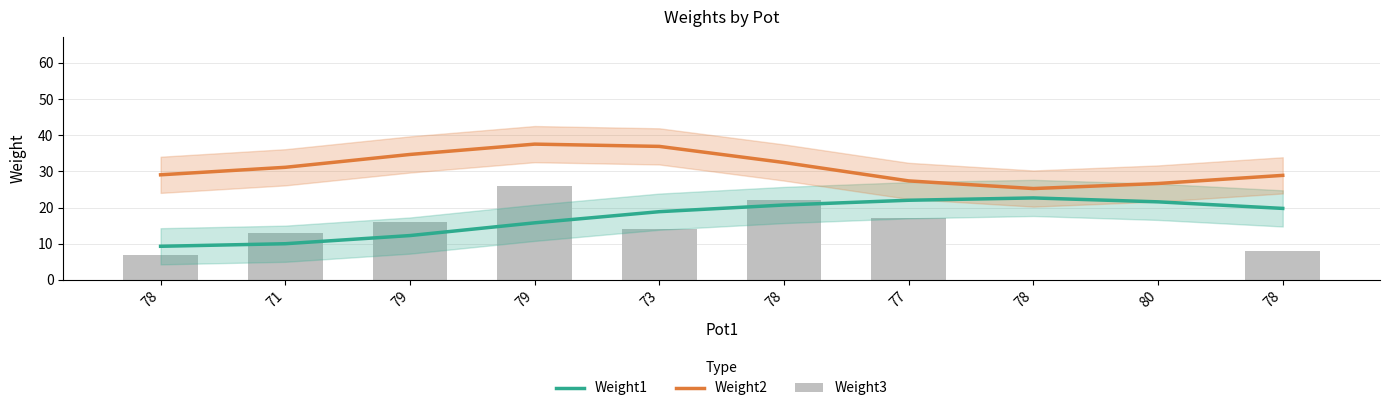

What is the difference between the maximum and minimum values in the Weight2 series?

12.3